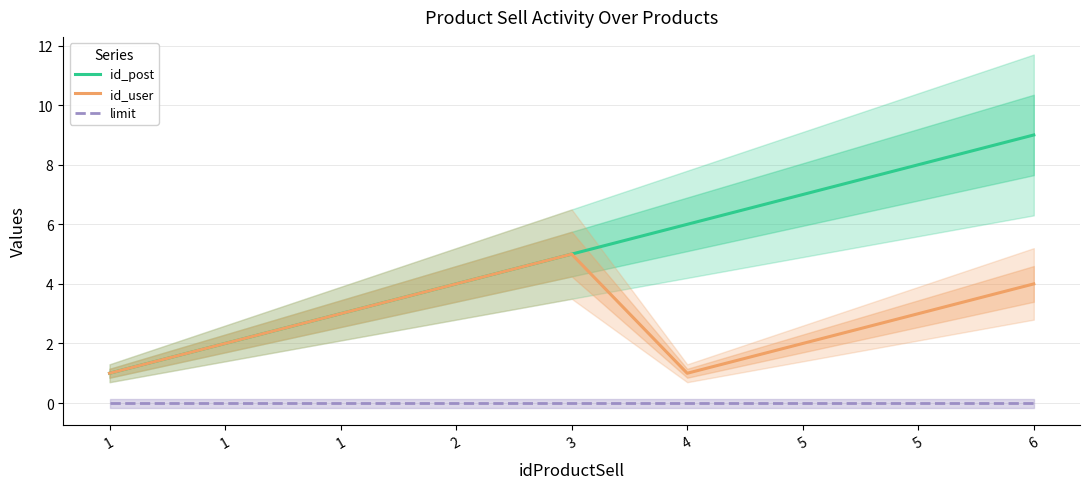

Reading left to right, list all the values displayed in this chart.

id_post: 1	2	3	4	5	6	7	8	9
id_user: 1	2	3	4	5	1	2	3	4
limit: 0	0	0	0	0	0	0	0	0